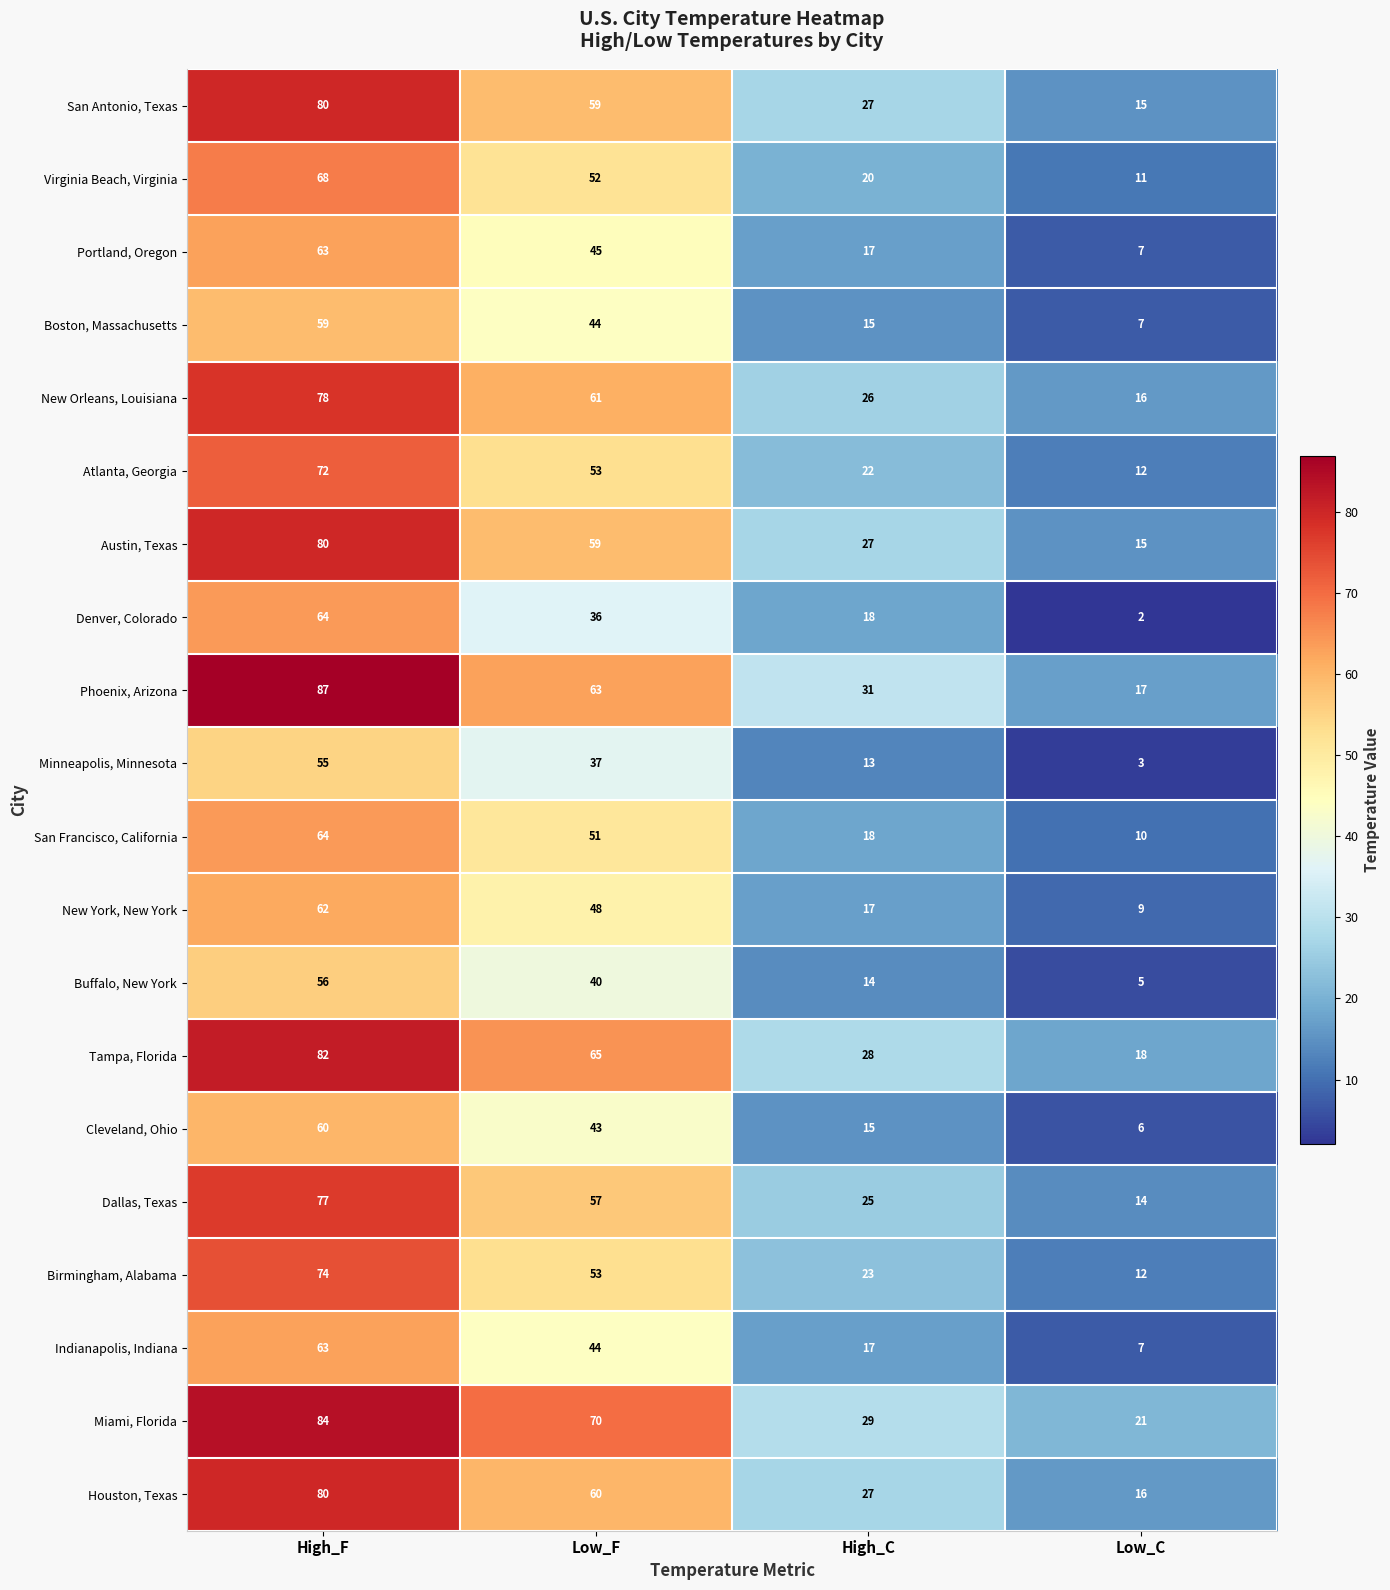

List the labels in order of San Antonio, Texas value, smallest first.

Low_C, High_C, Low_F, High_F